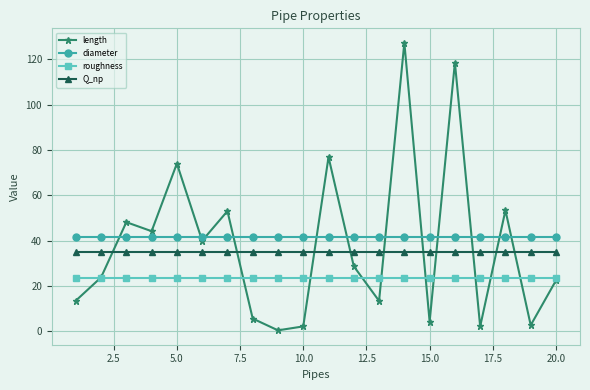

What is the highest value of the roughness series?

23.4